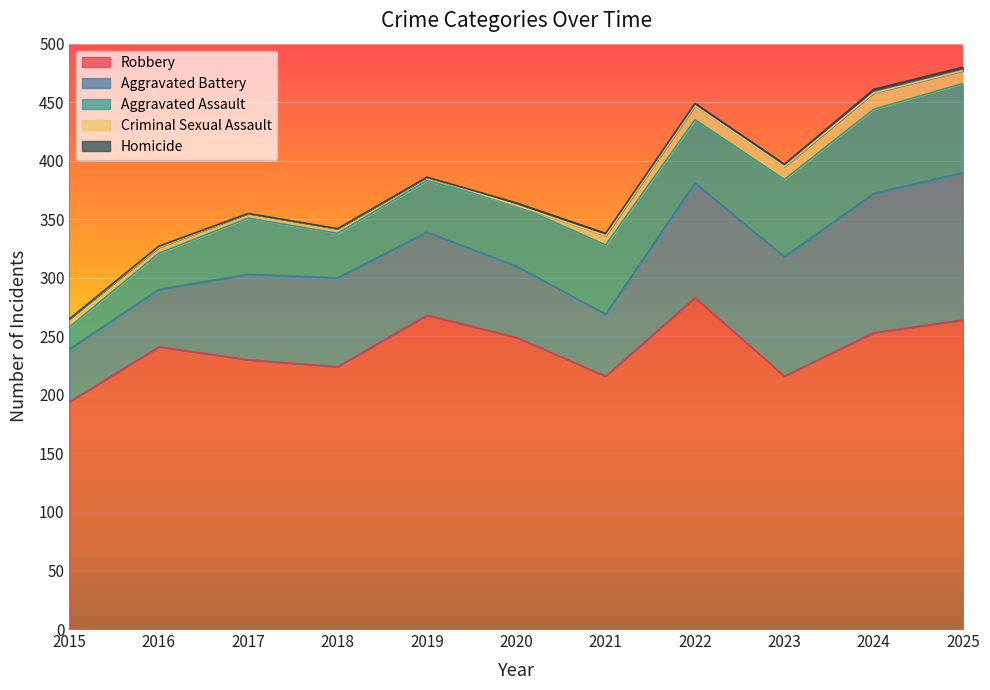

What is the maximum value for Robbery?

283